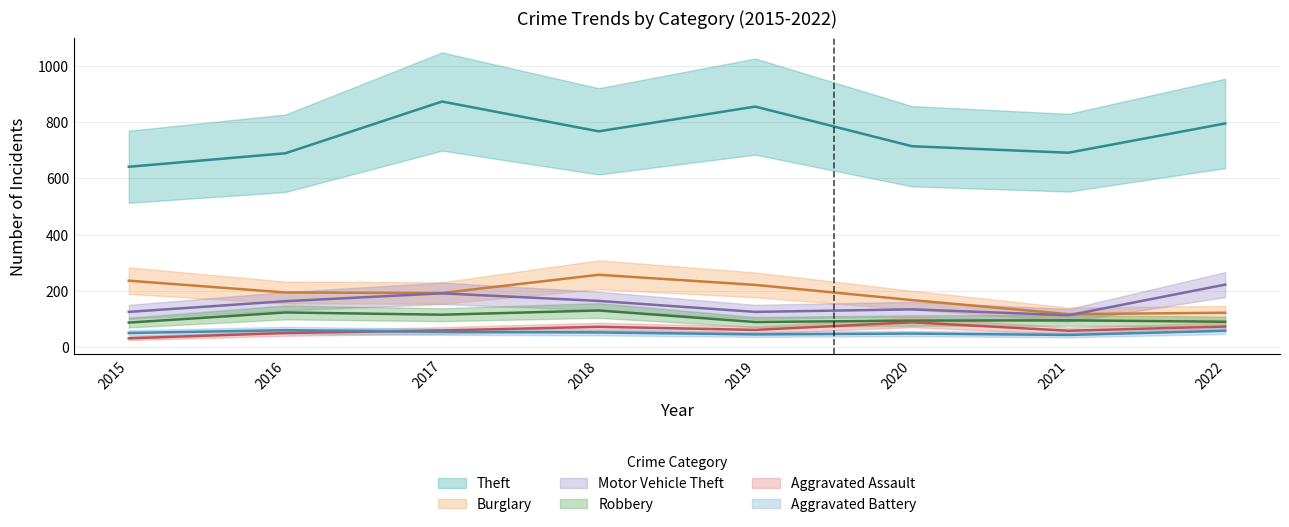

At 2016, list the series in order from smallest to largest.

Aggravated Assault, Aggravated Battery, Robbery, Motor Vehicle Theft, Burglary, Theft